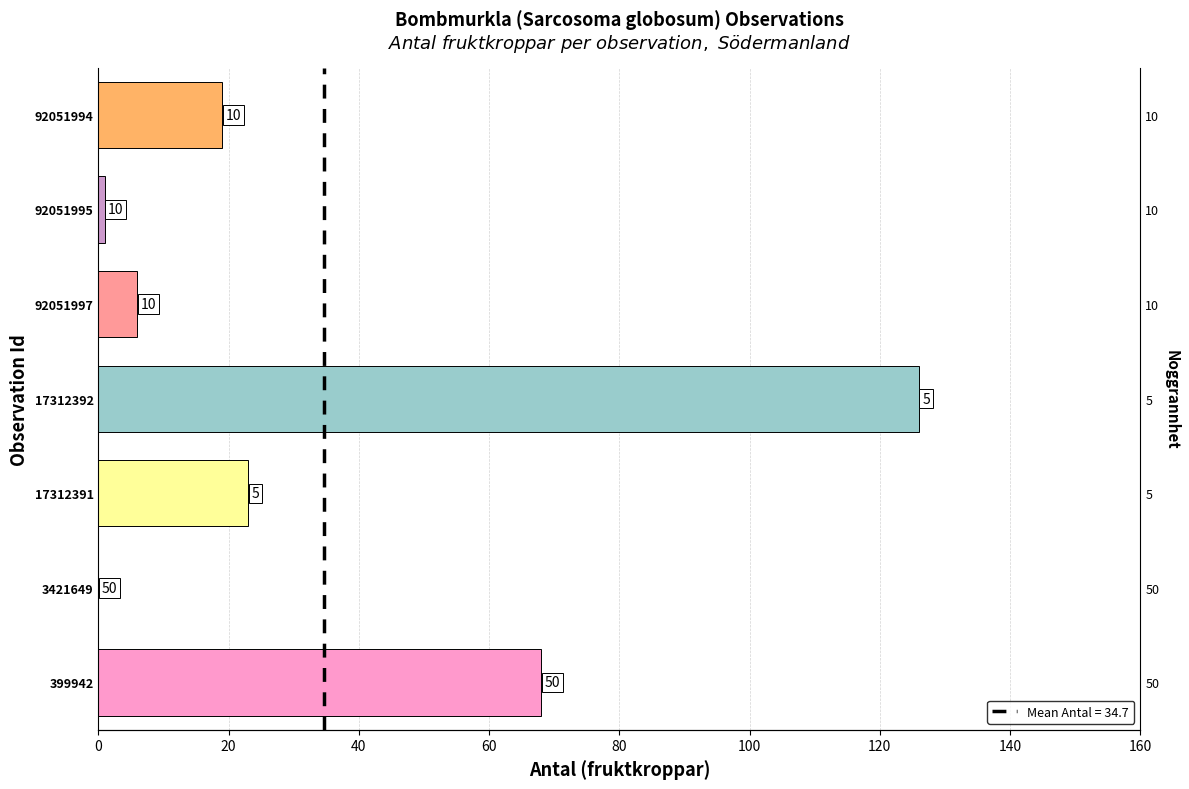

Does the chart contain stacked bars?

No